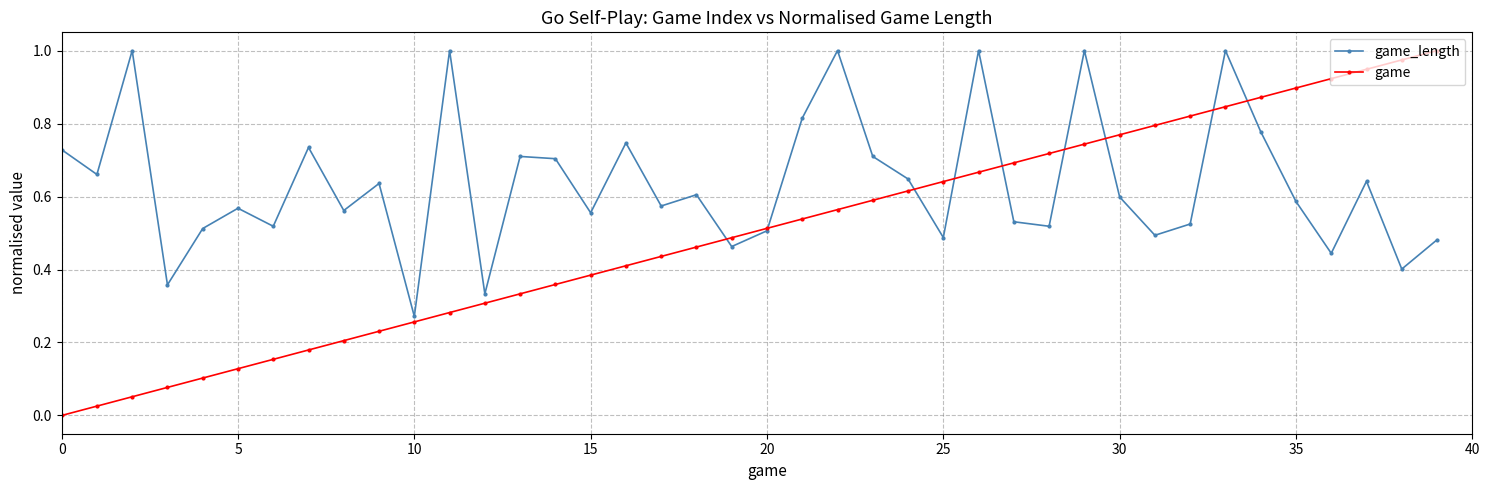

Which series has the largest total across all categories?

game_length